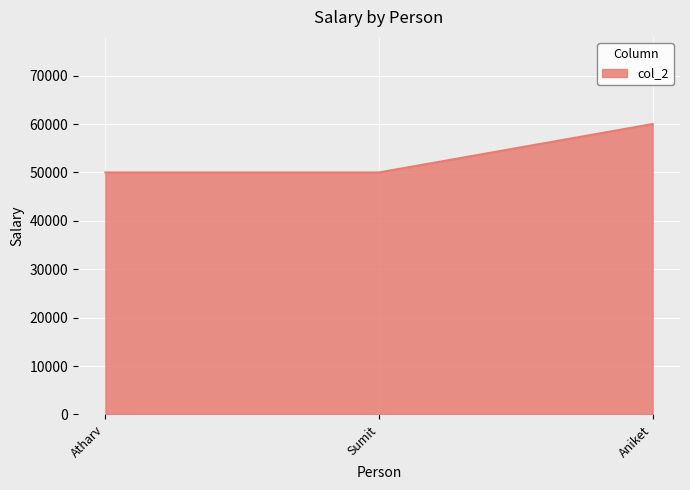

Reading left to right, extract all data points from this chart.

50000	50000	60000